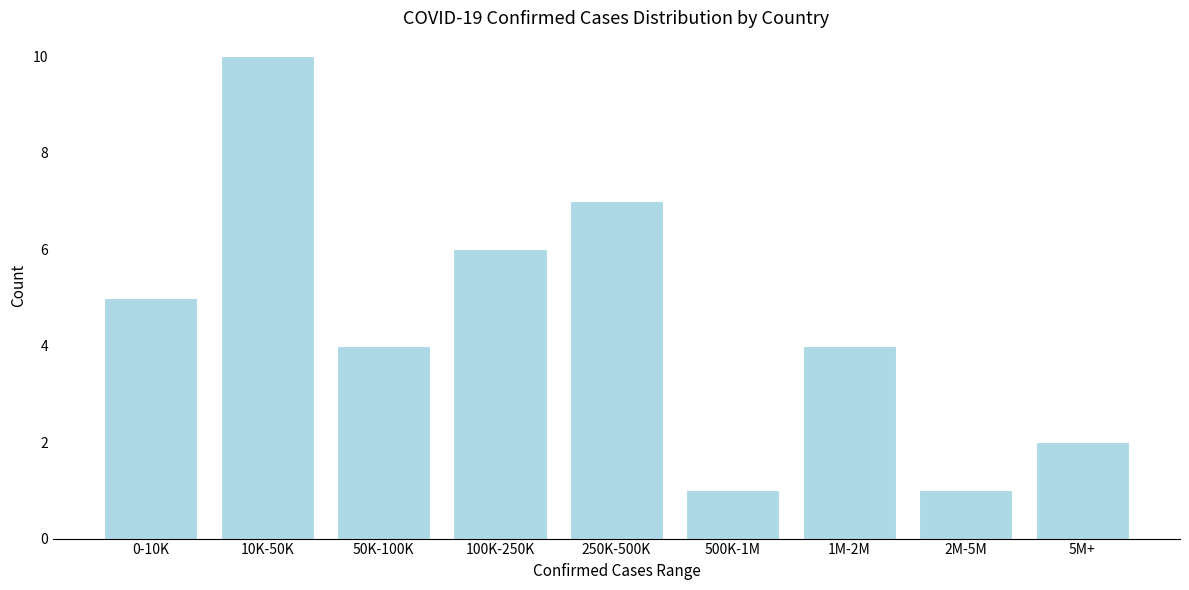

Reading left to right, transcribe all the data shown in this chart.

5	10	4	6	7	1	4	1	2